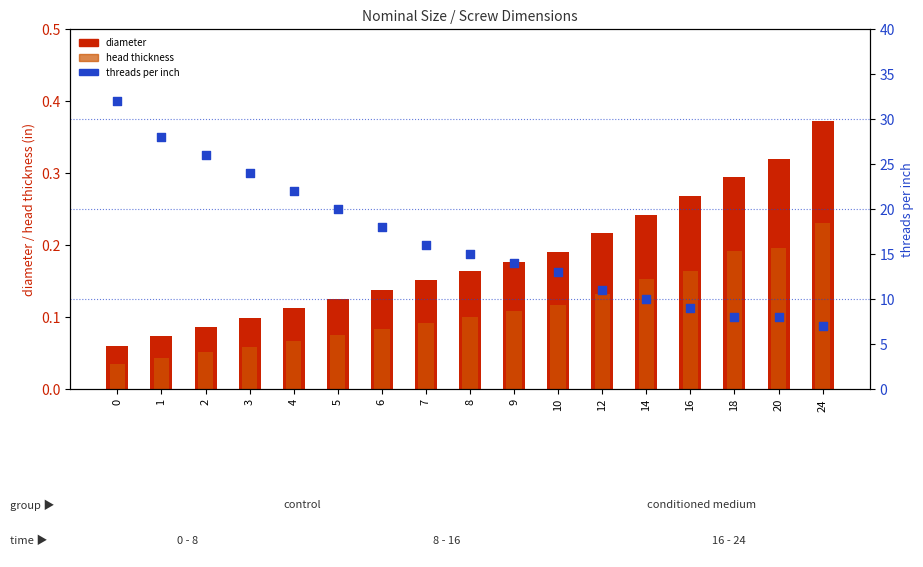

Which series has the largest total across all categories?

threads per inch